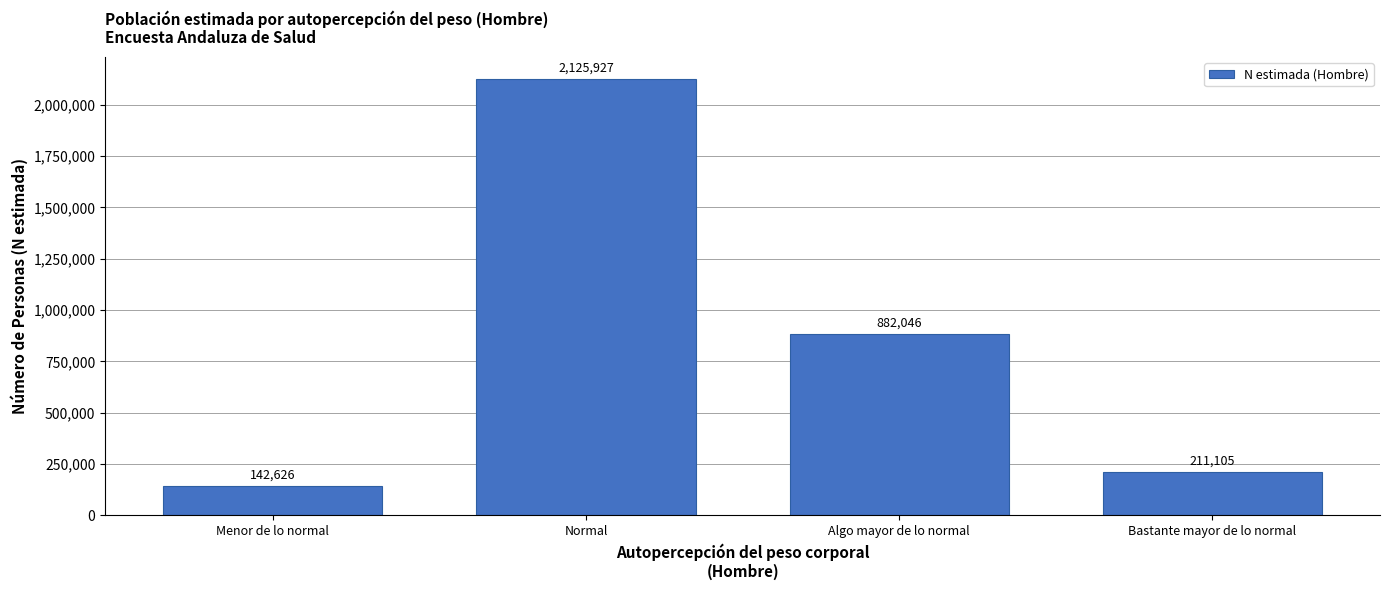

Reading right to left, extract all data points from this chart.

Bastante mayor de lo normal=211105	Algo mayor de lo normal=882046	Normal=2125927	Menor de lo normal=142626